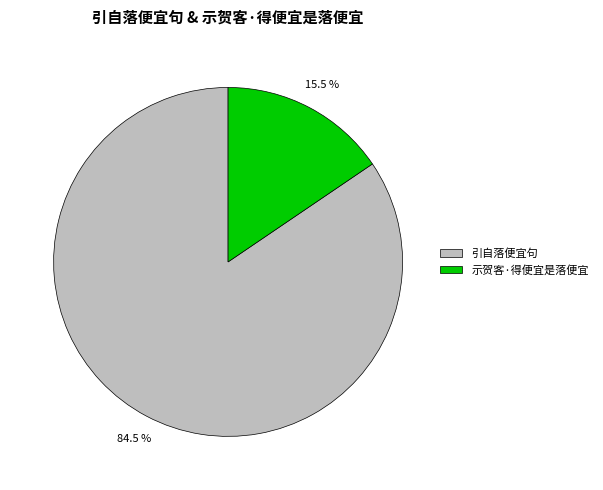

To the nearest percent, what is the difference between the 示贺客·得便宜是落便宜 and 引自落便宜句 slice percentages?

69%